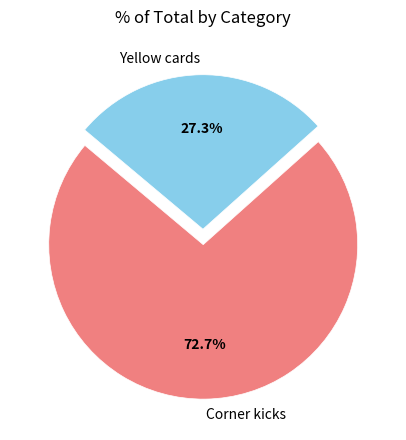

To the nearest percent, what portion does Yellow cards represent?

27%